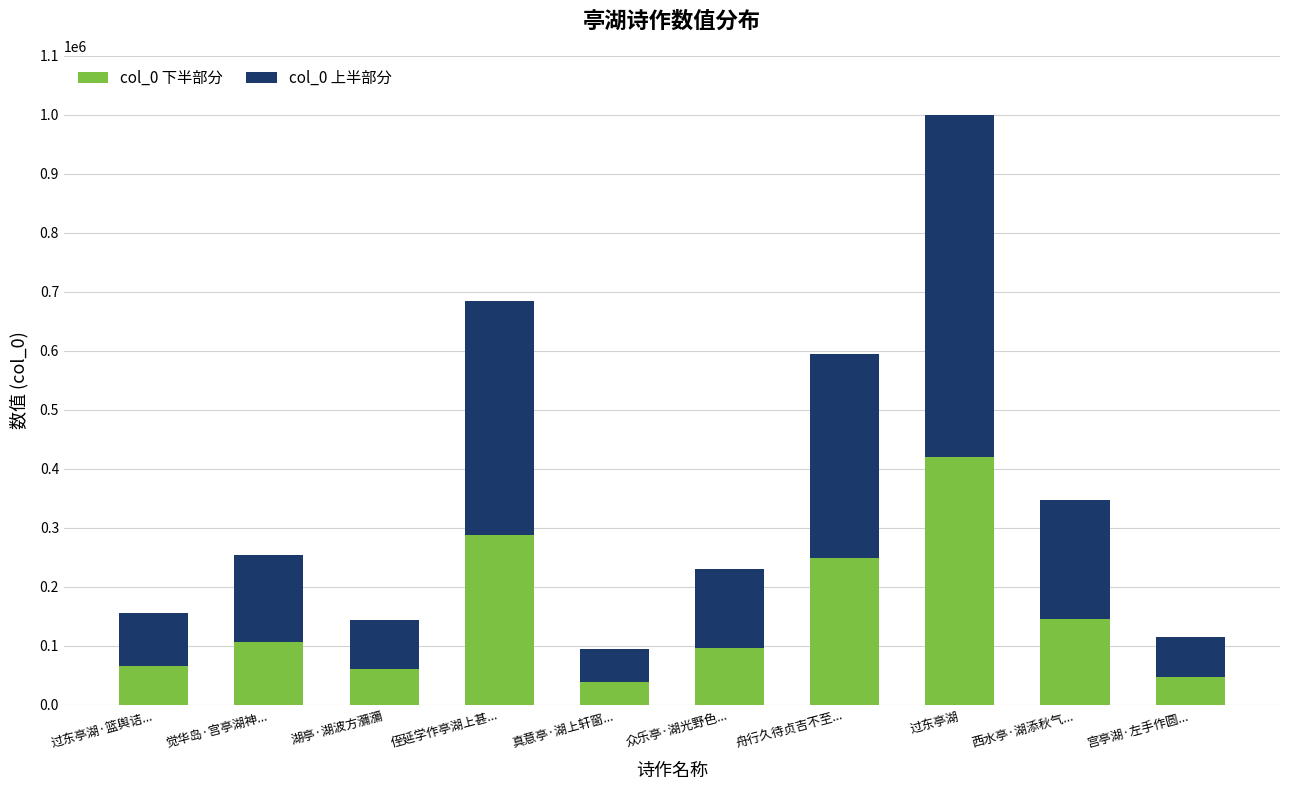

Reading left to right, what are the values for col_0 下半部分?

65501	106446	60758	287828	39482	97014	249740	419585	146197	48237